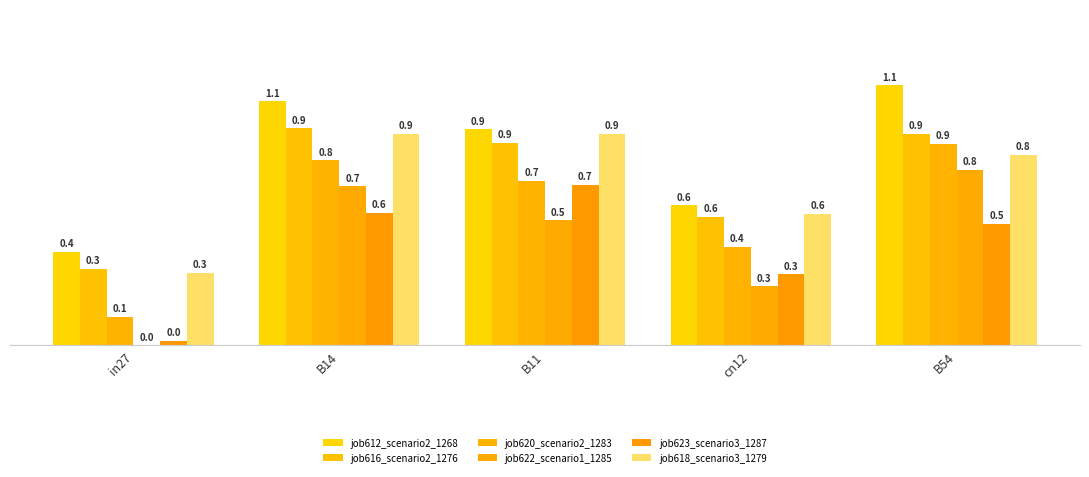

What is the approximate value of job618_scenario3_1279 at cn12?

0.6